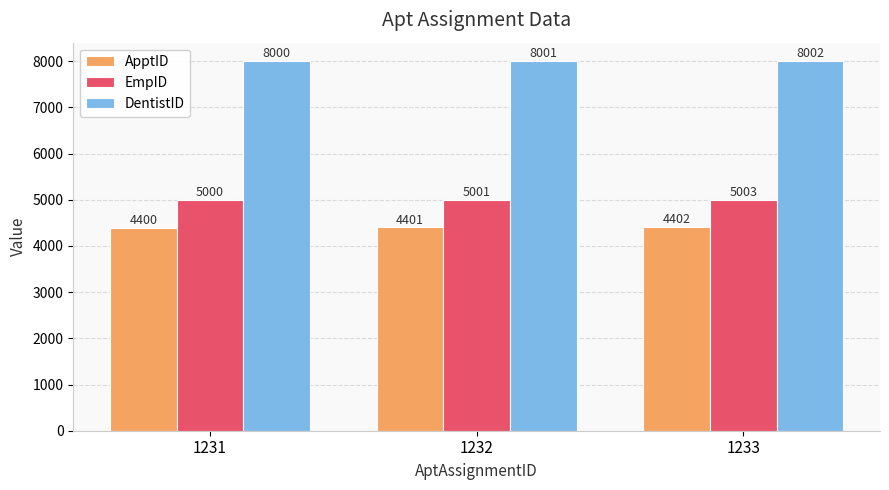

Reading right to left, list all the values displayed in this chart.

ApptID: 1233=4402	1232=4401	1231=4400
EmpID: 1233=5003	1232=5001	1231=5000
DentistID: 1233=8002	1232=8001	1231=8000